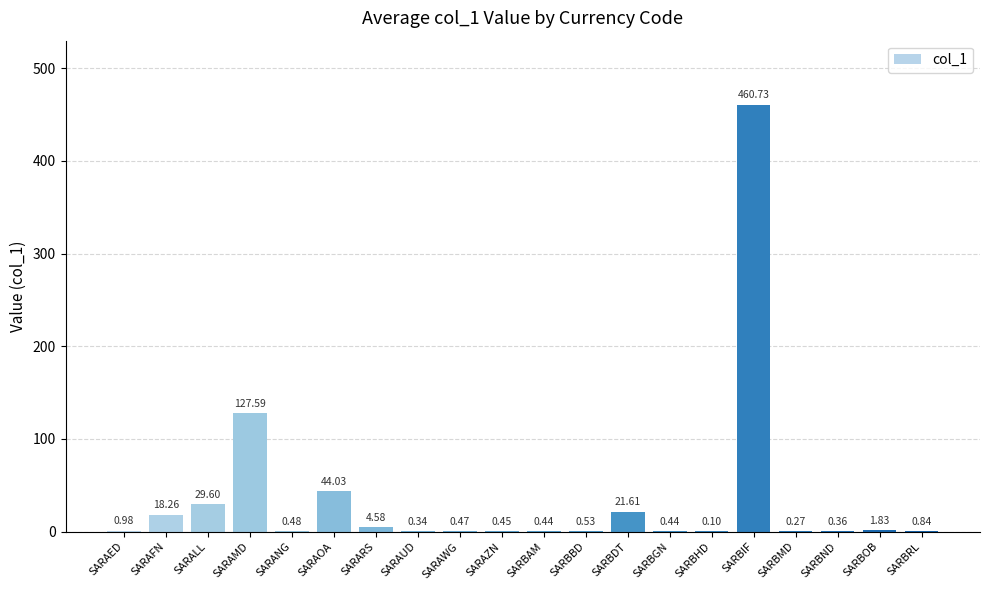

Which has a higher value, SARARS or SARBRL?

SARARS